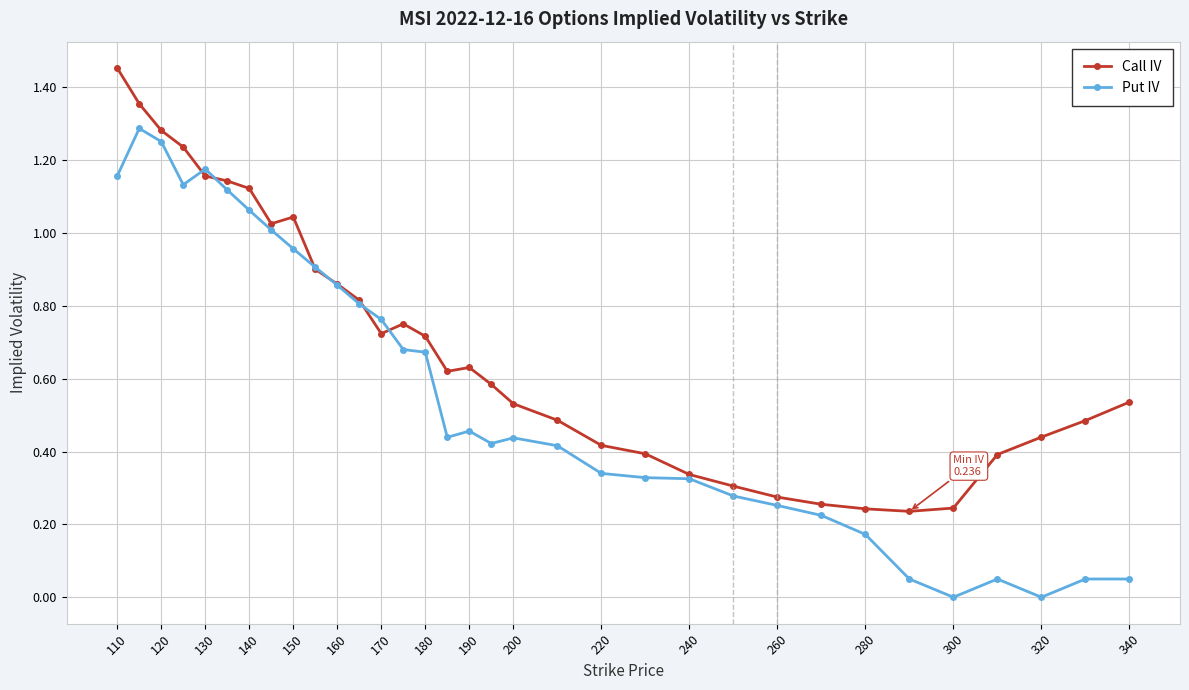

What is the sum of all Call IV values?

23.0